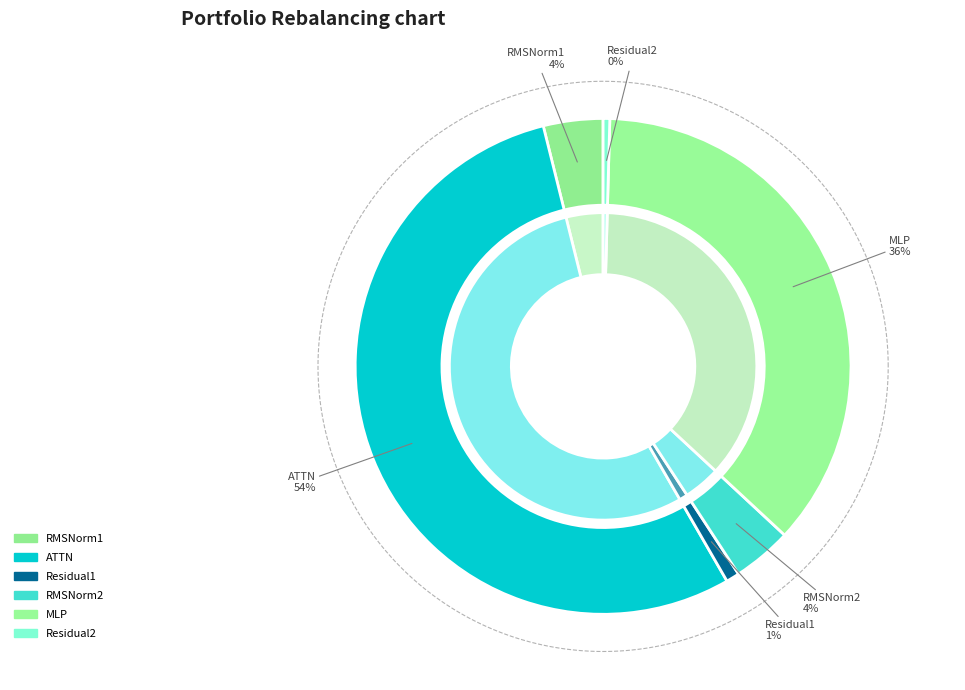

What percentage is the ATTN slice, to the nearest percent?

54%